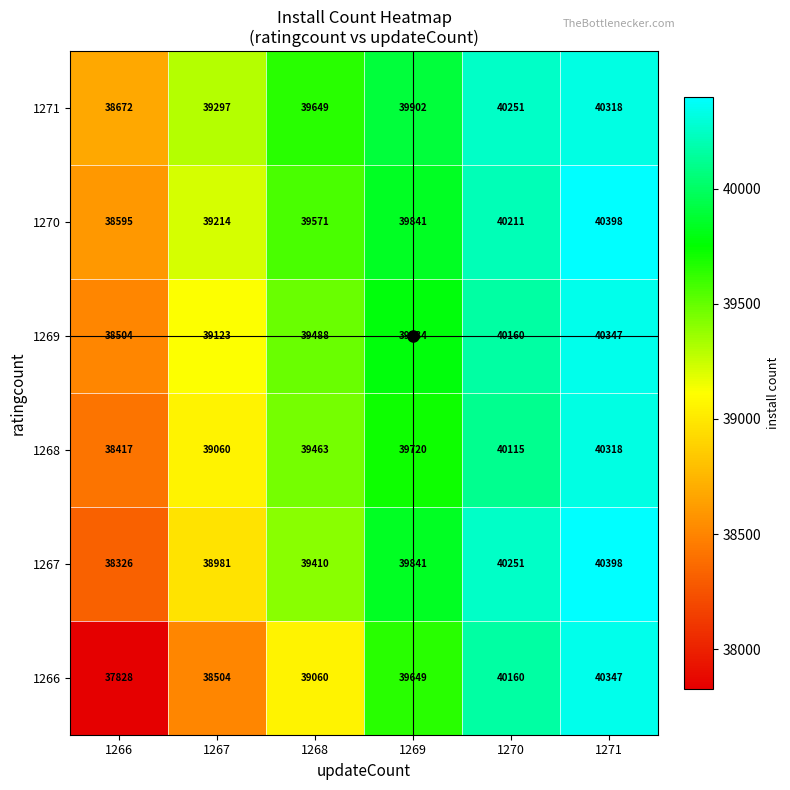

The value of 1270 at 1266 is 38595. True or false?

True